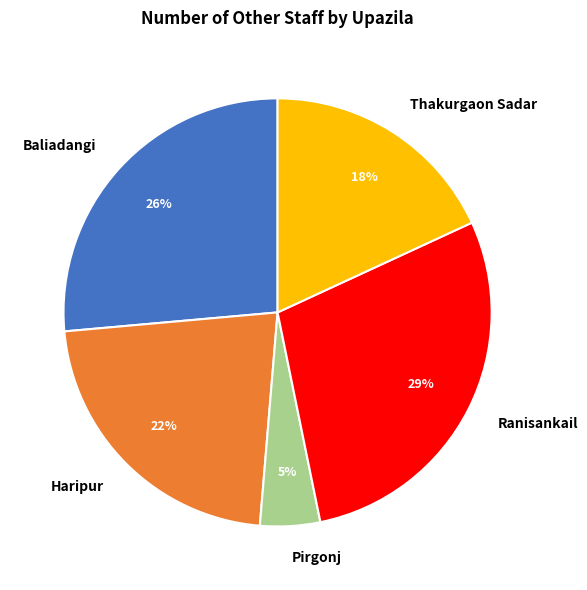

How many segments does this pie chart have?

5